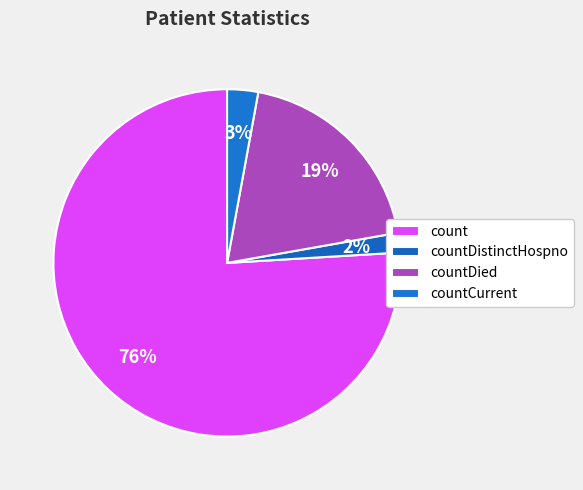

How many slices are in this pie chart?

4